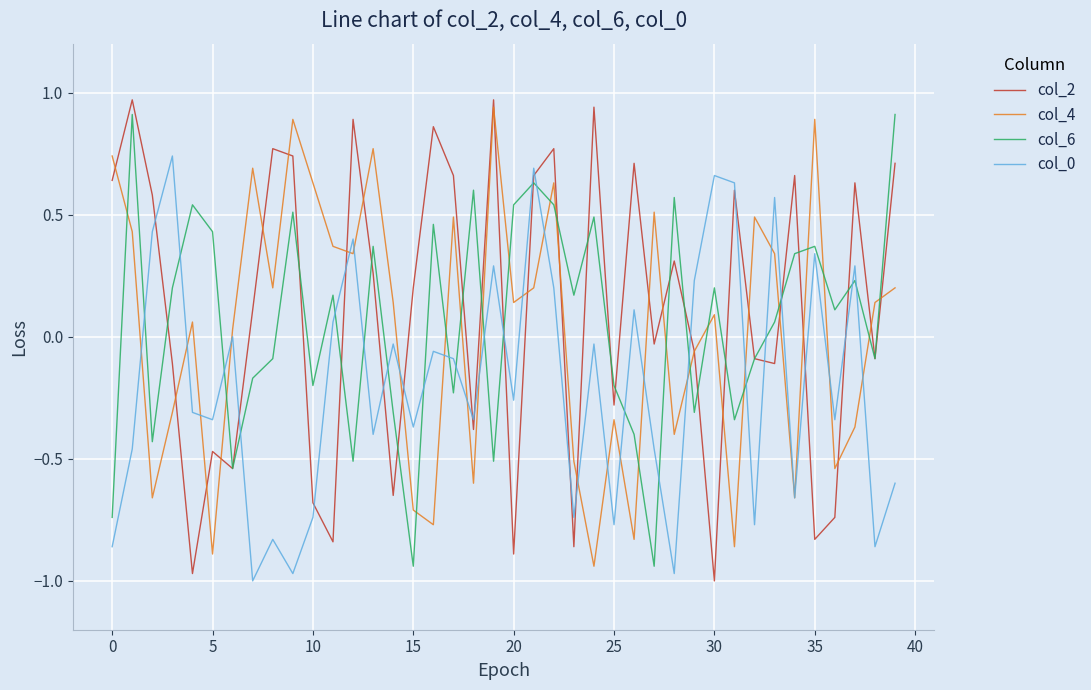

True or false: col_6 and col_4 intersect in this chart.

True